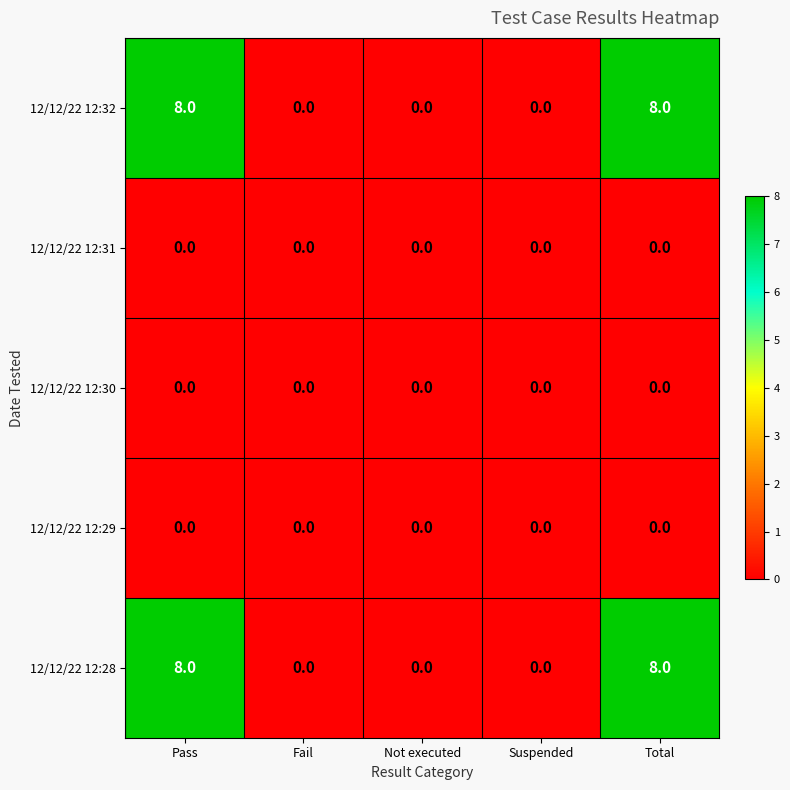

What is the maximum value shown in the chart?

8